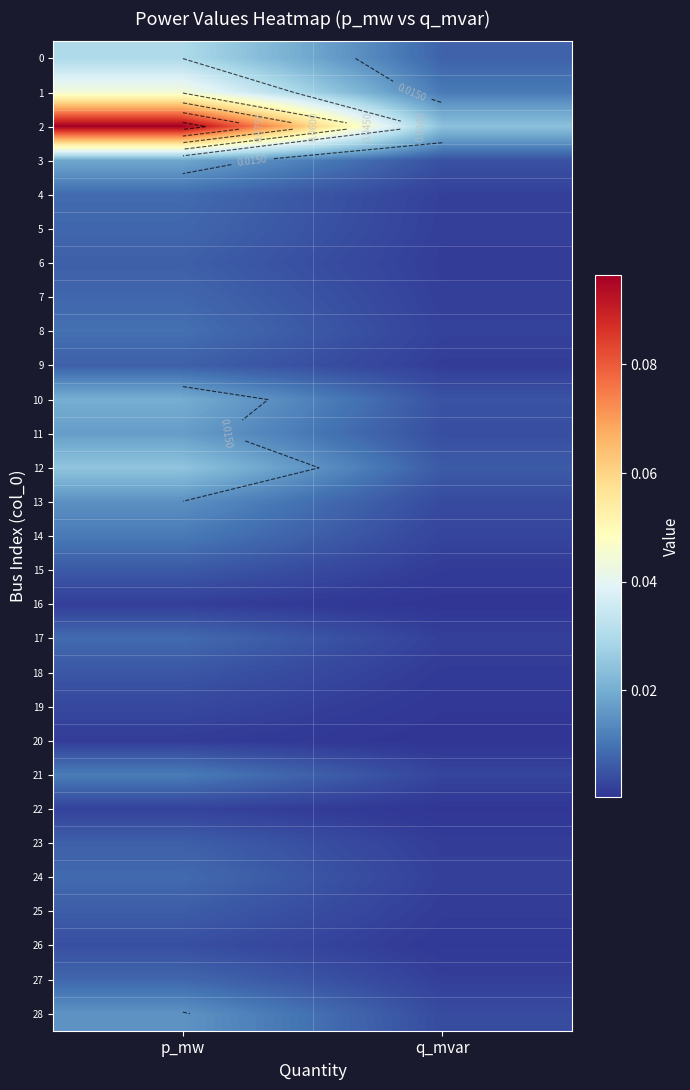

True or false: 4 has a value of 0.0 at p_mw.

True